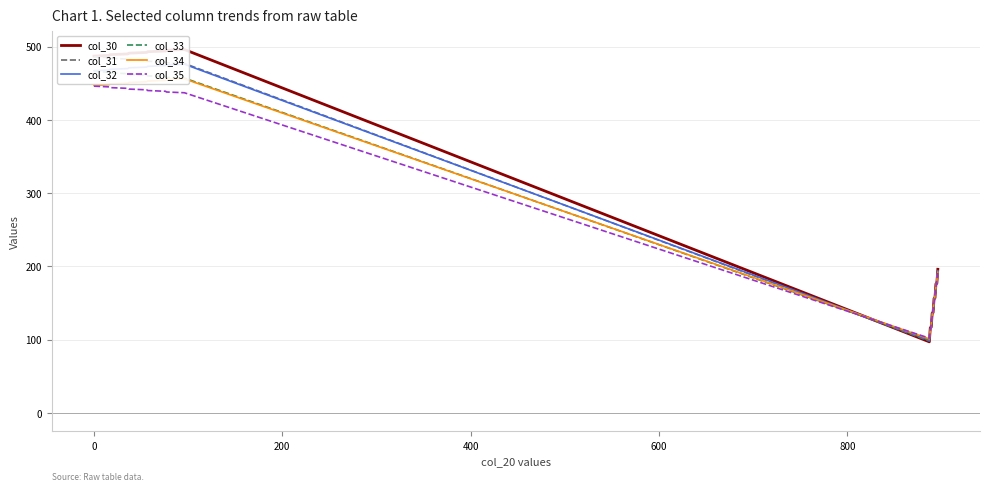

How many data points does each series have?

20